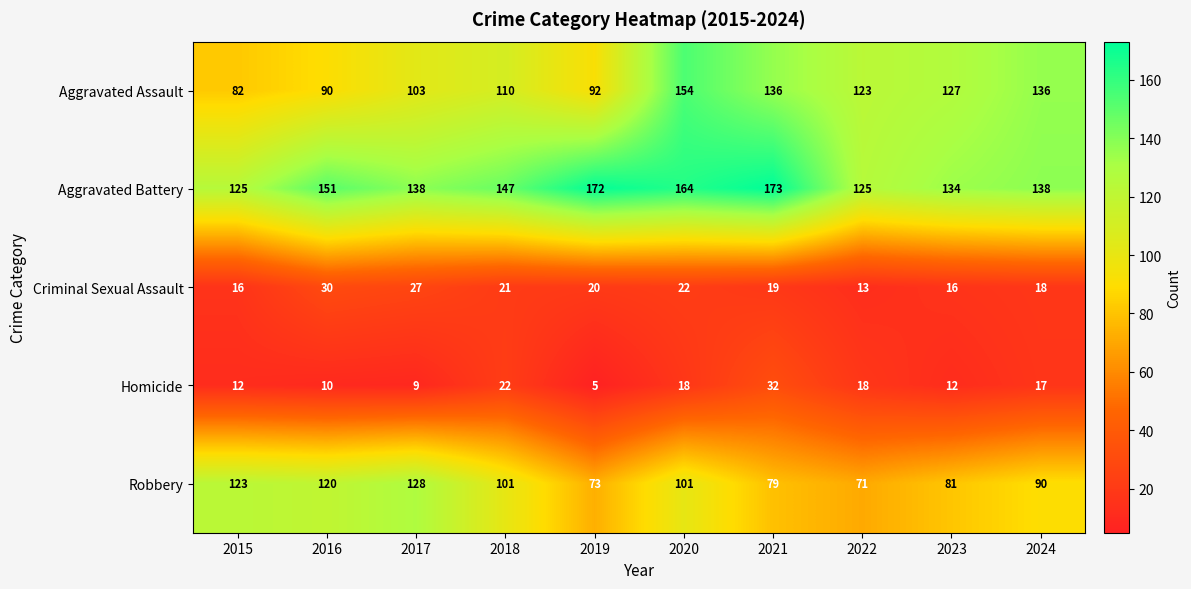

The Aggravated Assault series shows 190 at 2018. True or false?

False